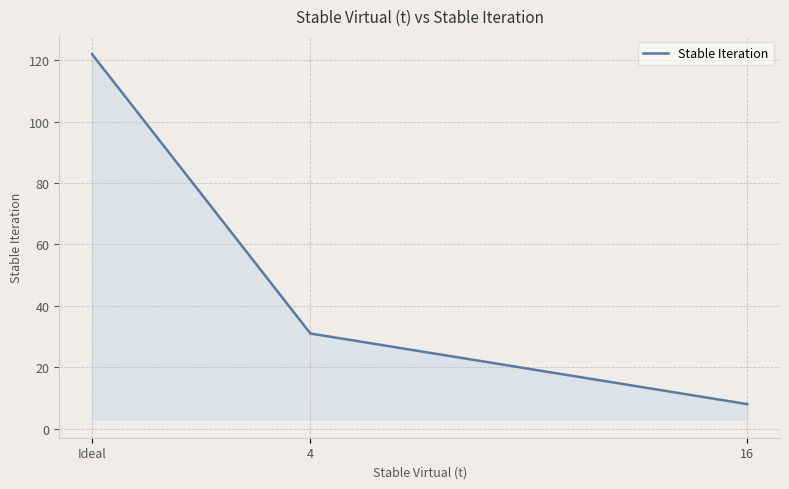

Reading left to right, list all the values displayed in this chart.

Ideal=122	4=31	16=8